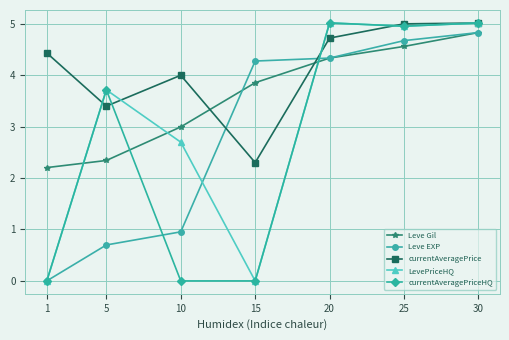

True or false: LevePriceHQ has a value of 0.0 at 1.

True